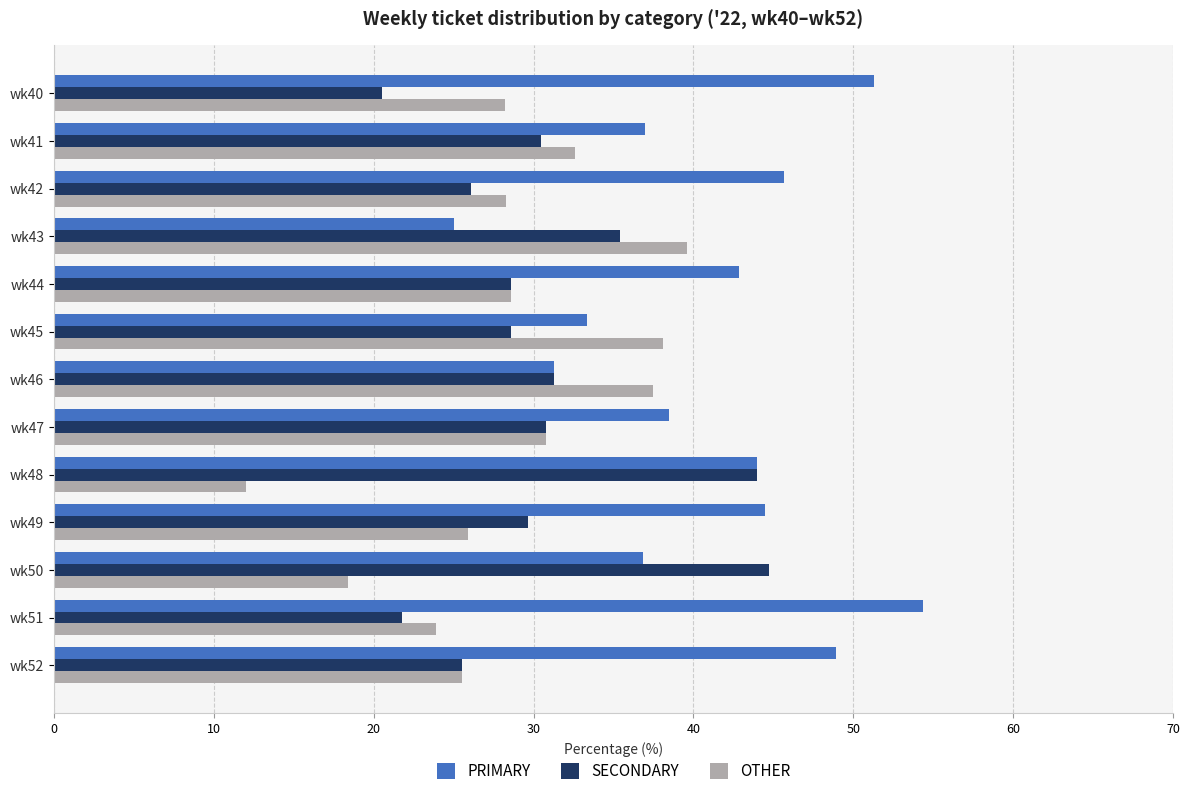

At which label does PRIMARY reach its minimum?

wk43